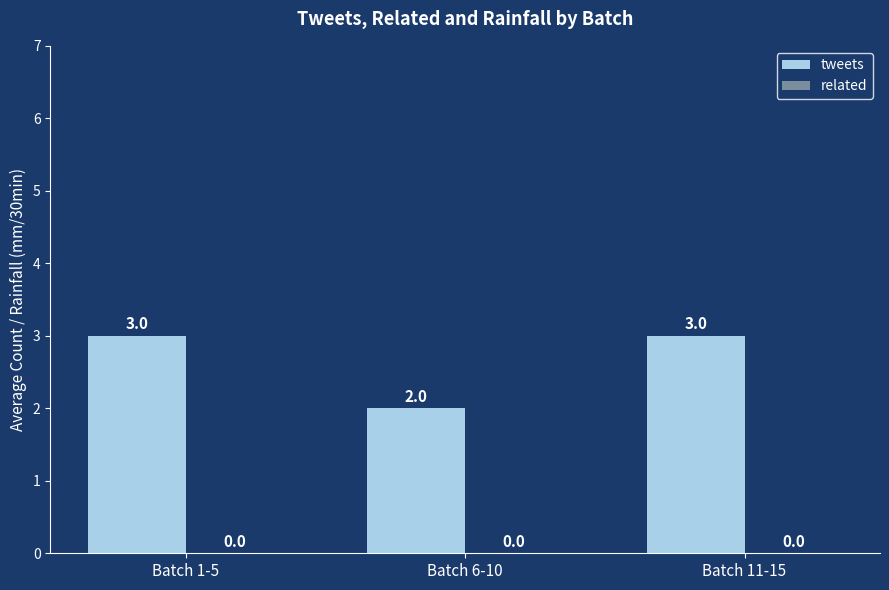

What position from the left is Batch 1-5?

1